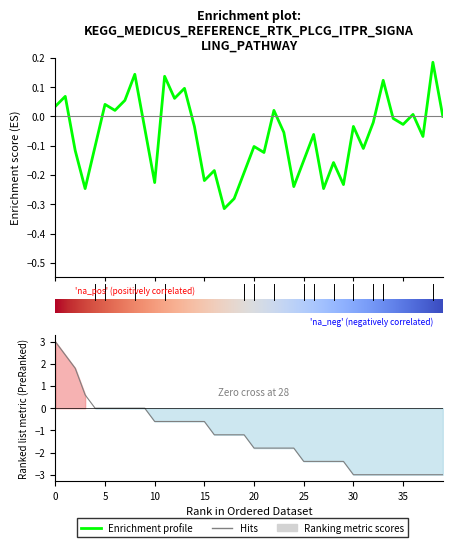

How many lines are shown in the chart?

2